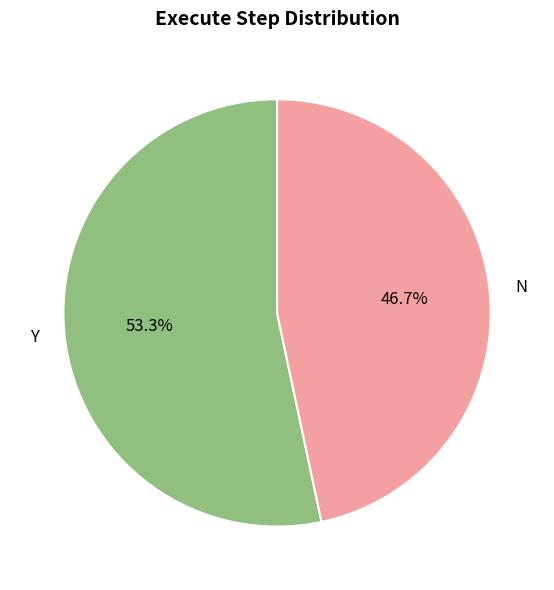

Is it true that N is 39% of the pie?

False